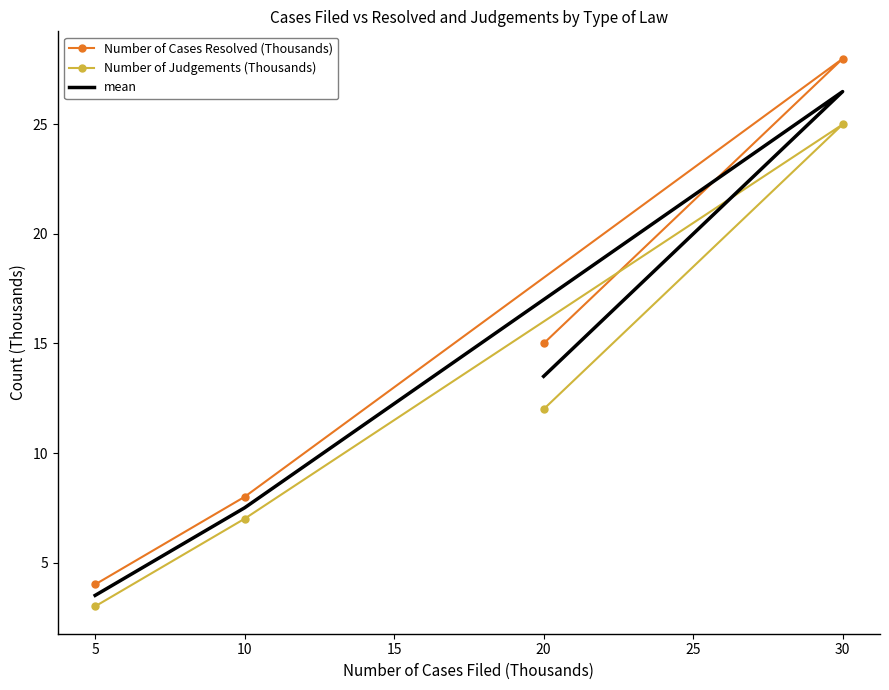

True or false: Number of Judgements (Thousands) and Number of Cases Resolved (Thousands) cross at least once.

False